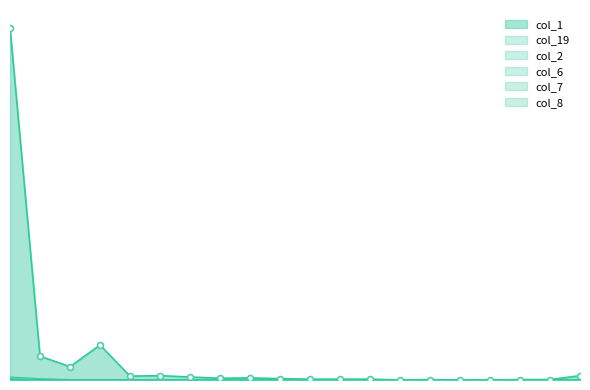

What is the total value across all series at 2?

81